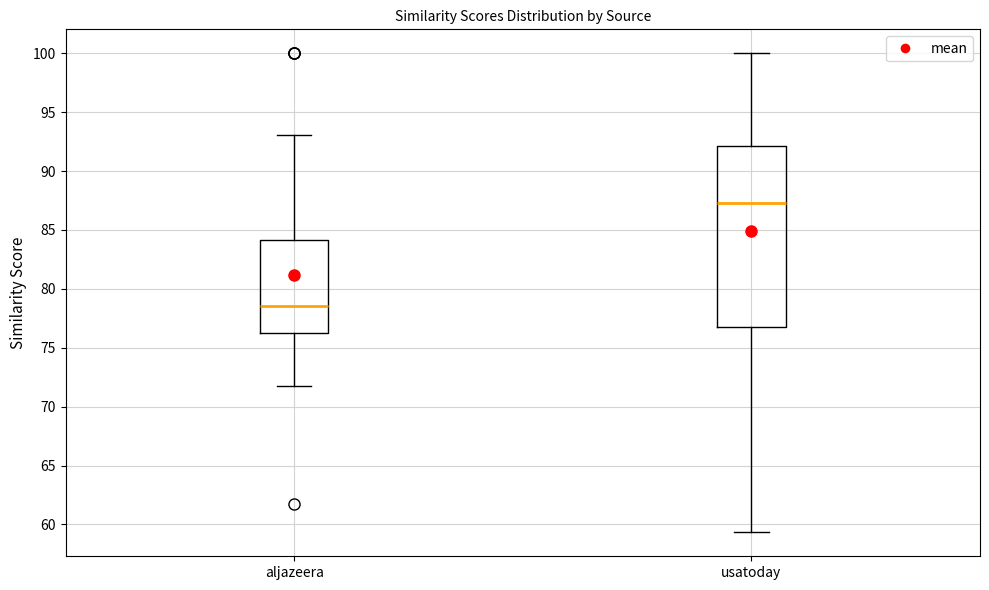

Comparing the boxes themselves (not the whiskers), which one is the tallest?

usatoday